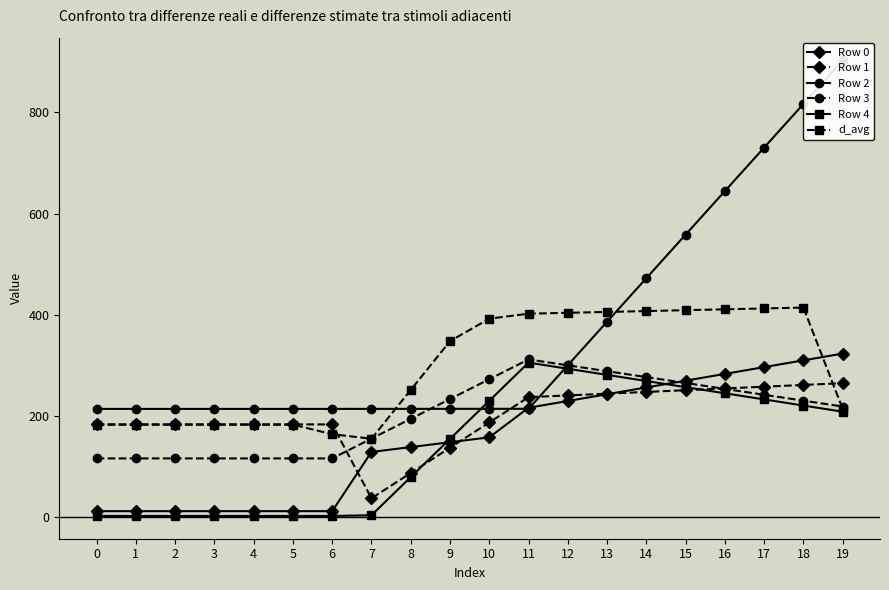

Does the chart have visible grid lines?

No